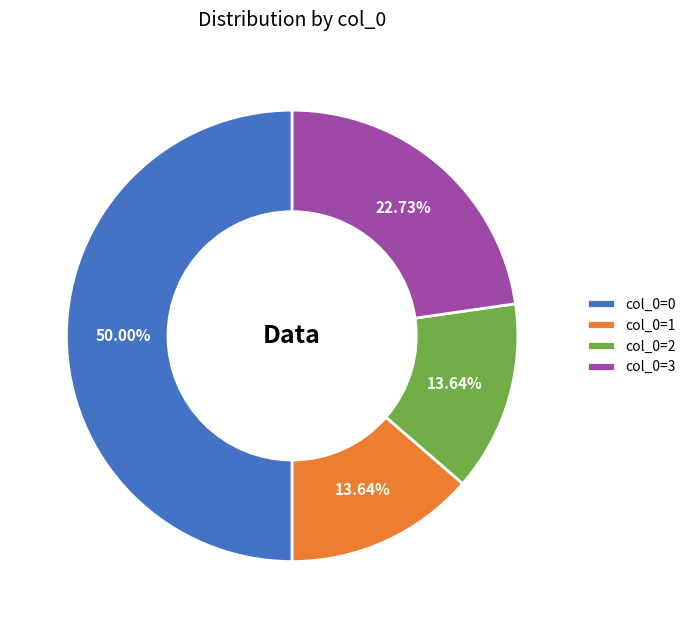

Combined, do col_0=0 and col_0=3 account for over 50%?

Yes